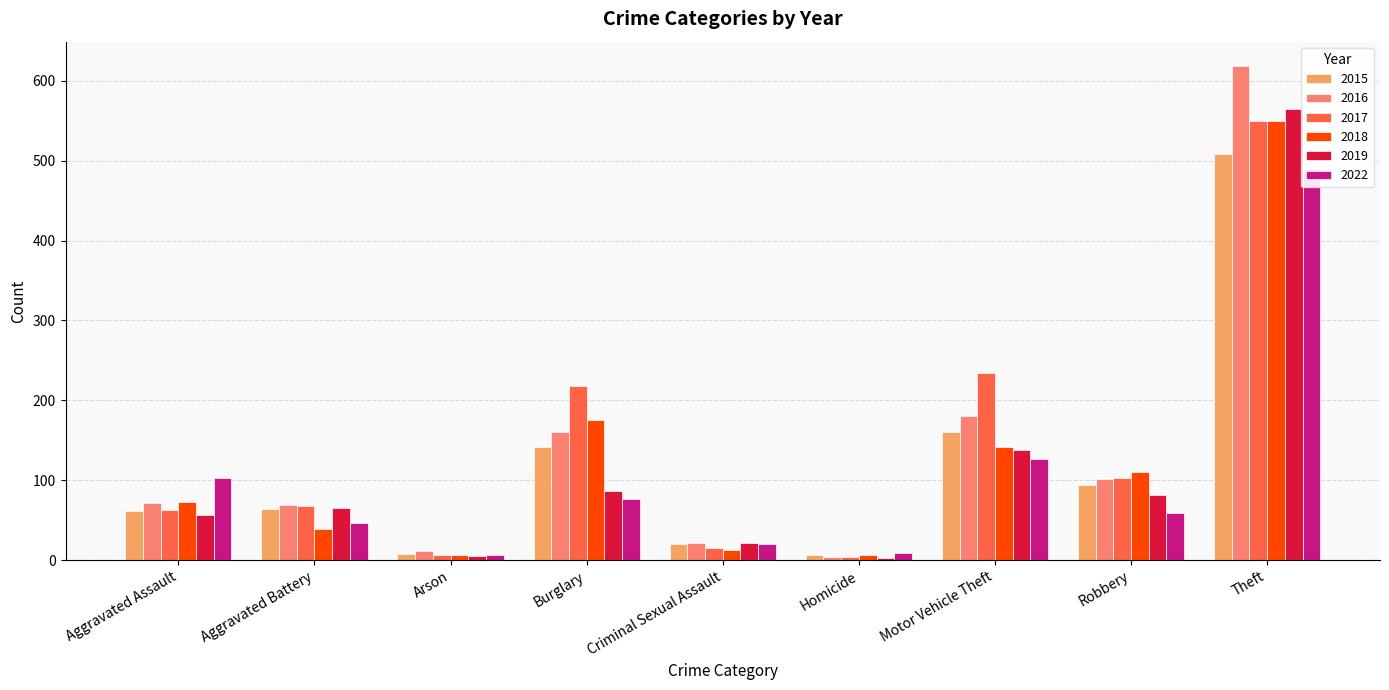

What is the difference between the 2017 values at Robbery and Homicide?

99